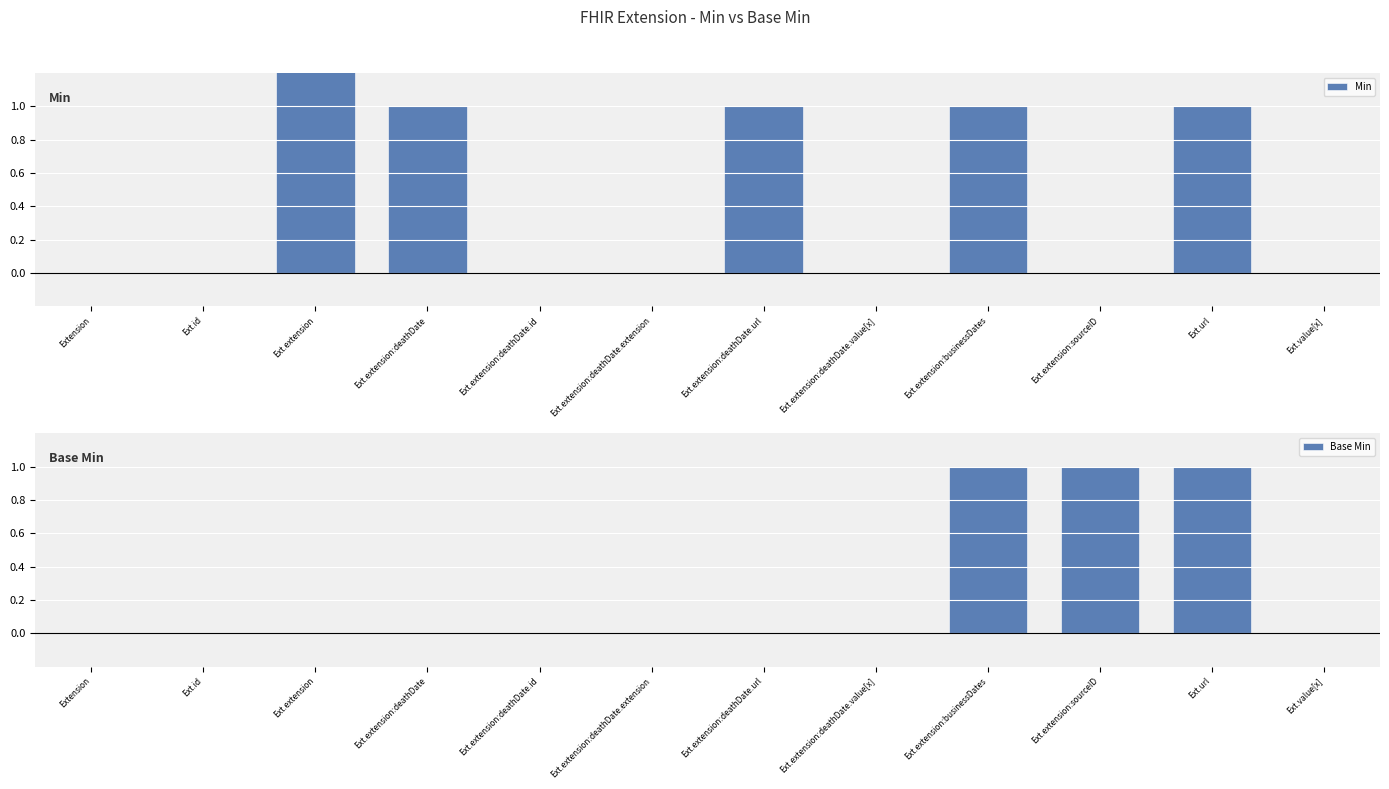

The value of Base Min at Ext.extension:deathDate.url is 0. True or false?

True